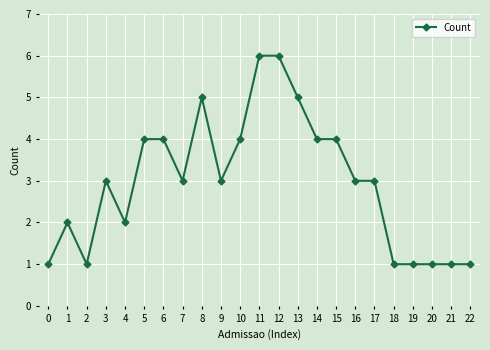

What is the change in value from 2 to 11?

+5